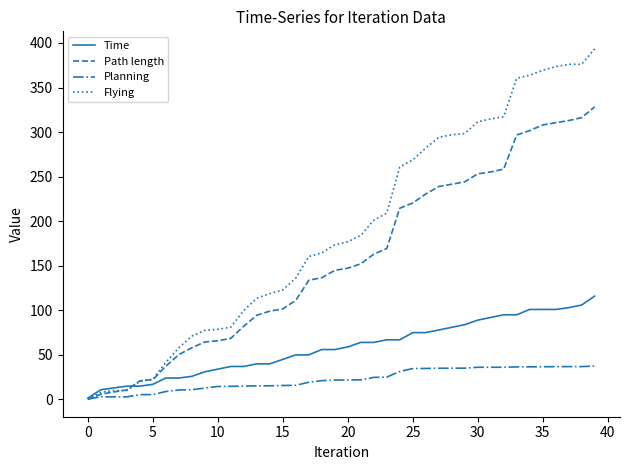

List the series in order of their peak value, highest first.

Flying, Path length, Time, Planning